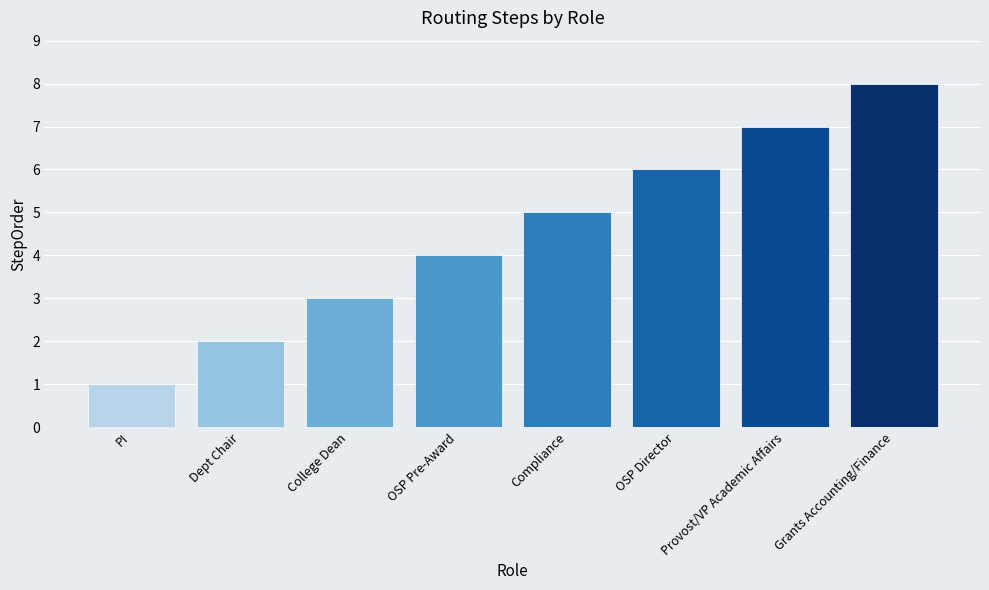

What is the label of the 3rd bar from the right?

OSP Director